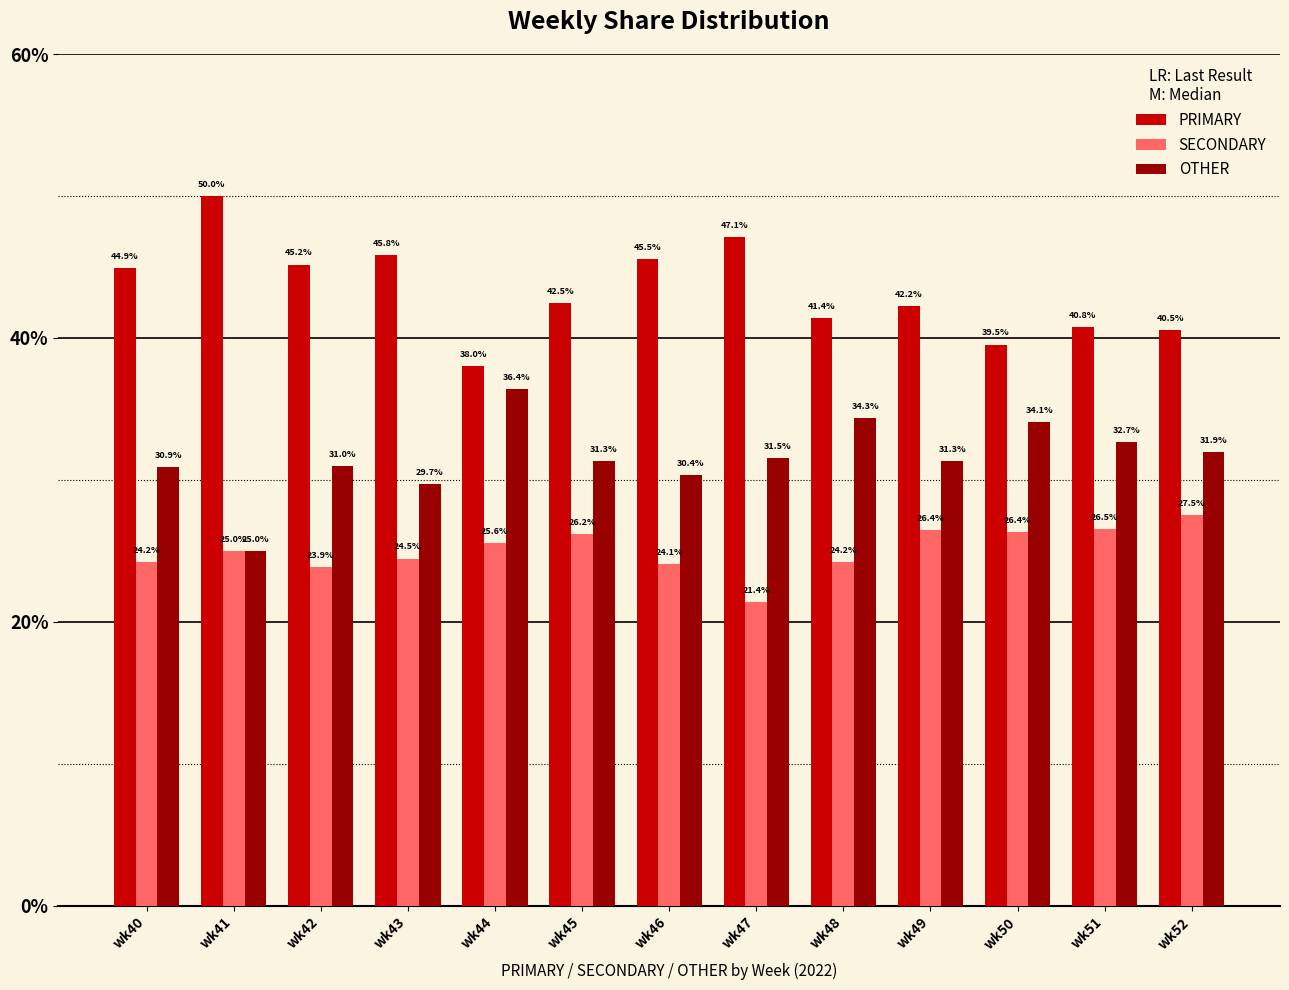

How many values in the OTHER series are below 31?

5